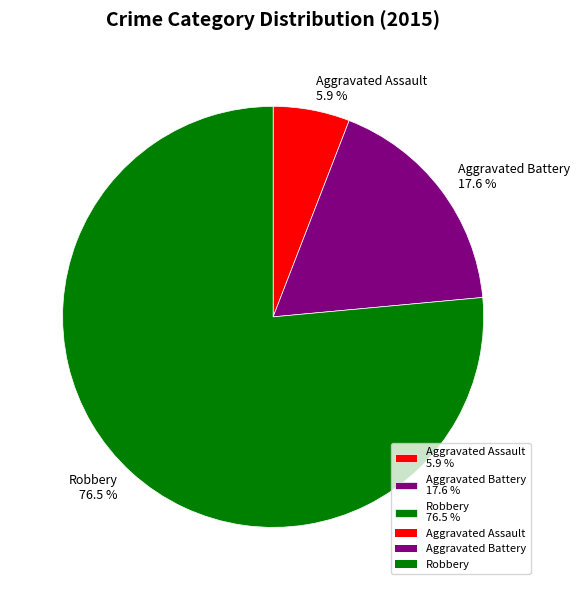

To the nearest percent, what percentage of the pie is Aggravated Battery?

18%